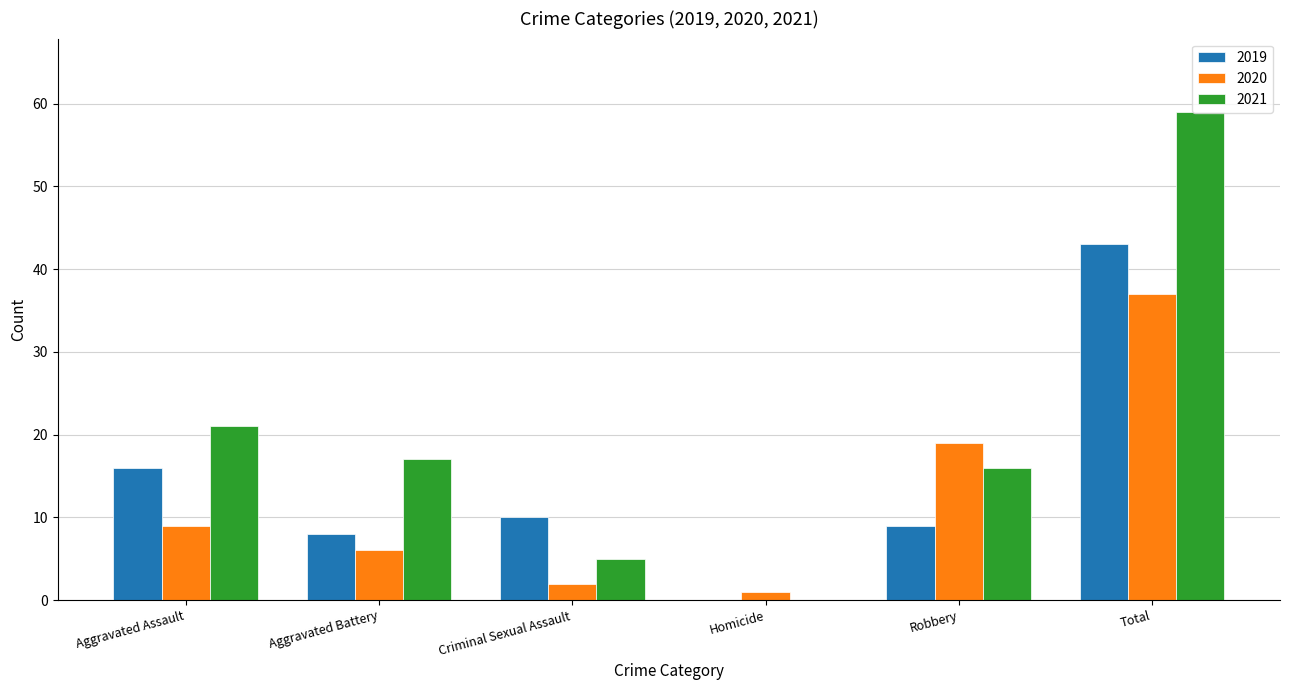

What is the sum of the 2021 values at Aggravated Battery and Criminal Sexual Assault?

22